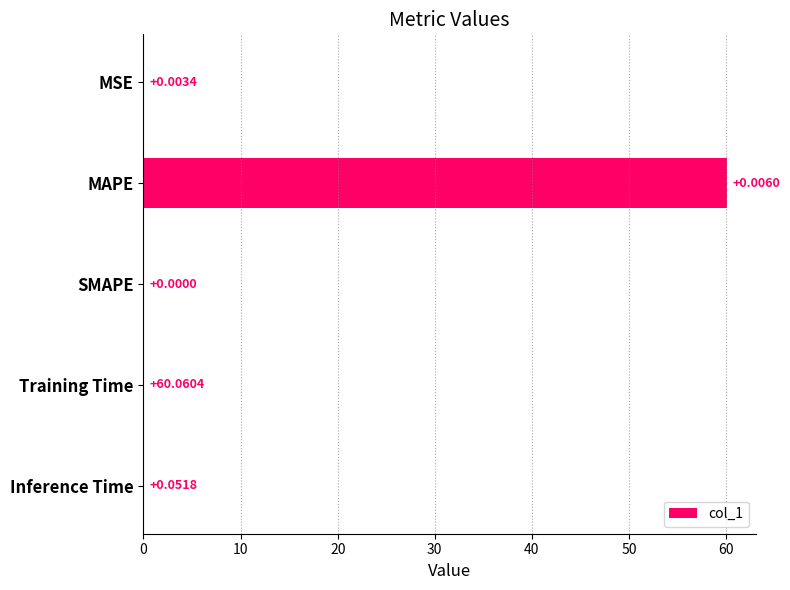

At which label is the value closest to 30?

MSE